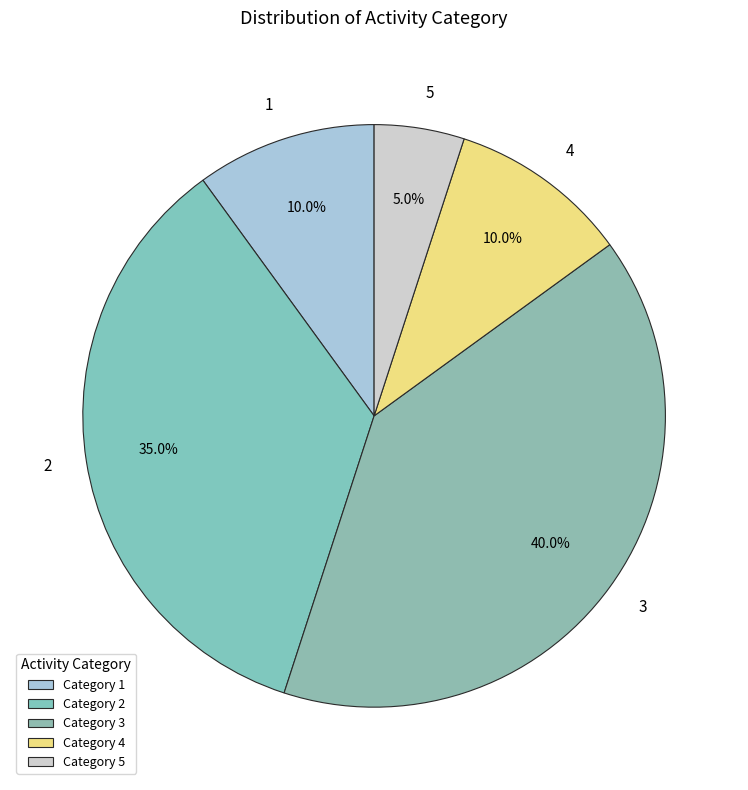

How many segments does this pie chart have?

5